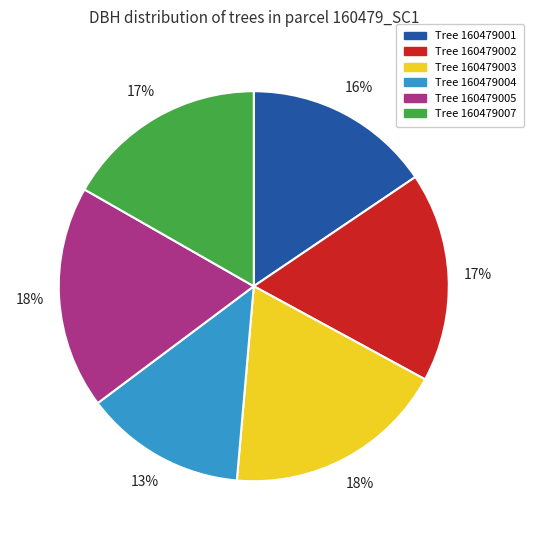

To the nearest percent, what is the average slice percentage?

17%